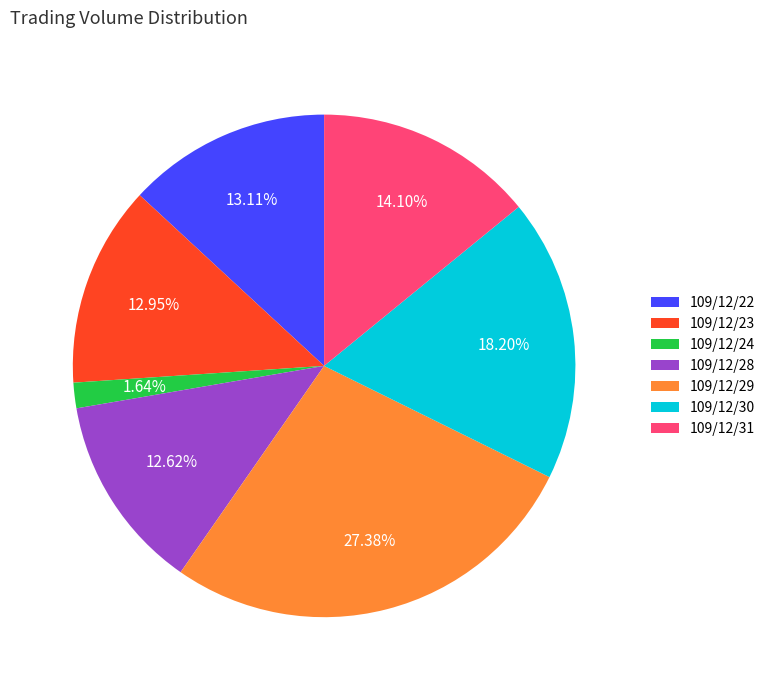

Count the number of slices in the pie.

7